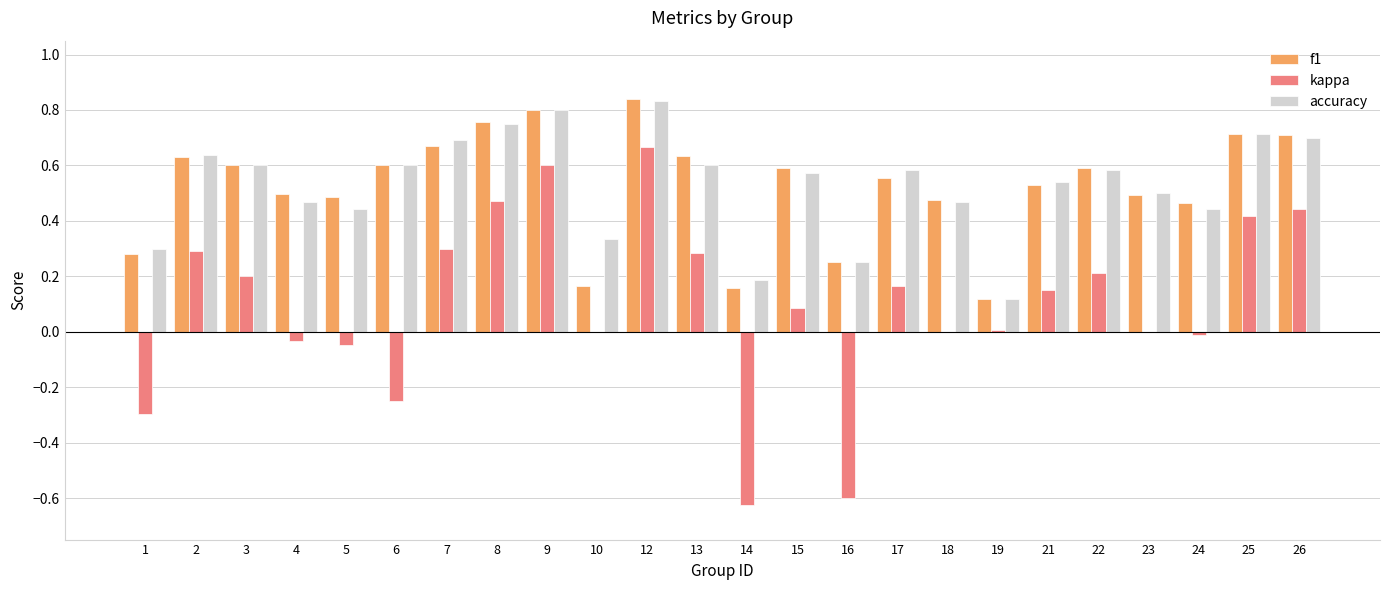

At which label is f1 closest to 0?

19